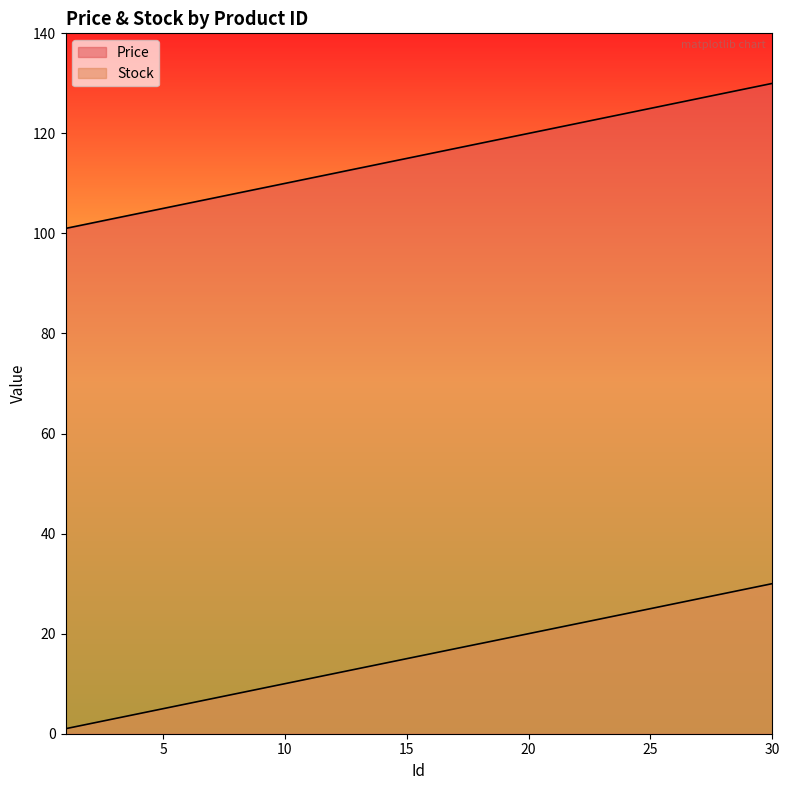

Reading left to right, what are all the values shown in this chart?

Price: 101	102	103	104	105	106	107	108	109	110	111	112	113	114	115	116	117	118	119	120	121	122	123	124	125	126	127	128	129	130
Stock: 1	2	3	4	5	6	7	8	9	10	11	12	13	14	15	16	17	18	19	20	21	22	23	24	25	26	27	28	29	30